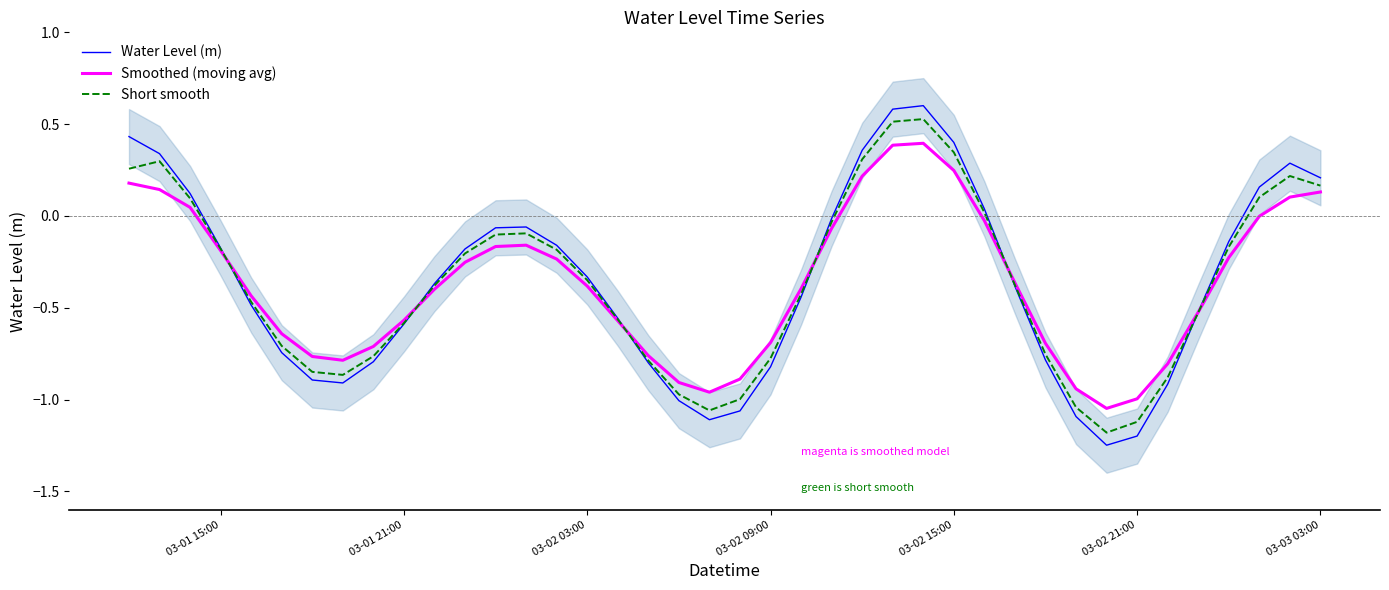

The Short smooth series shows -0.3 at 03-02 09:00. True or false?

False